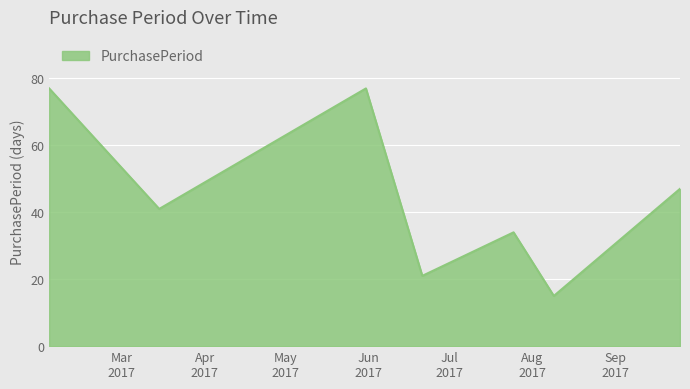

True or false: the data has more than 2 interior local peaks.

False